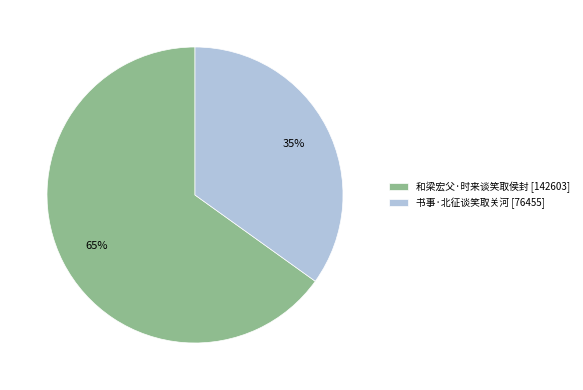

How many slices are in this pie chart?

2